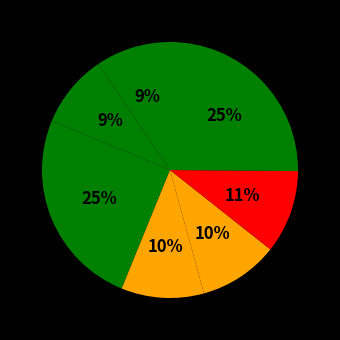

How many slices are in this pie chart?

7